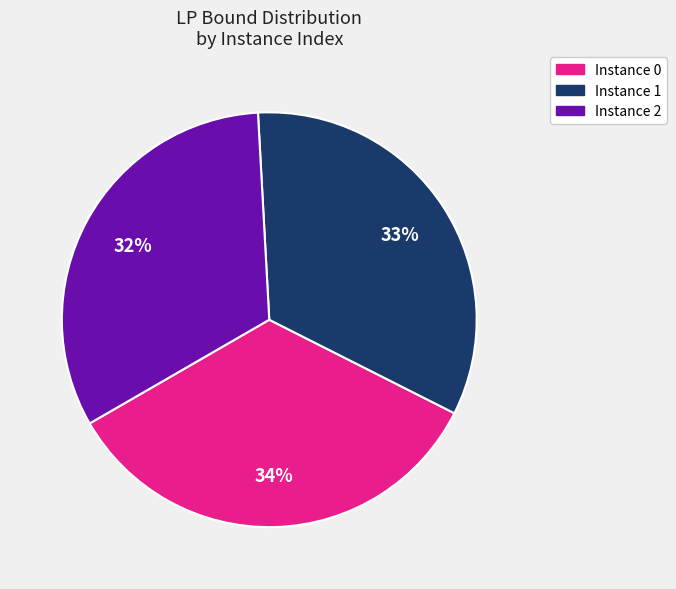

Is there a majority slice in this chart?

No